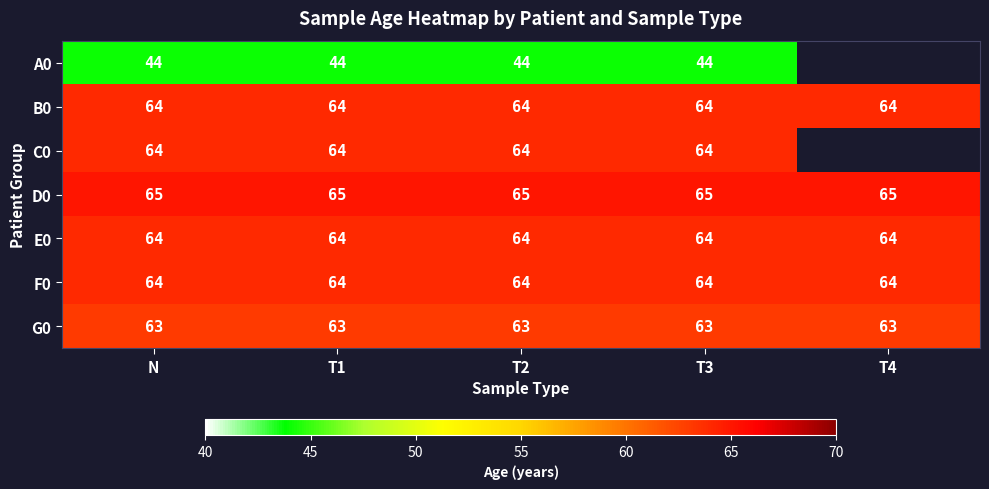

The value of C0 at T3 is 64. True or false?

True